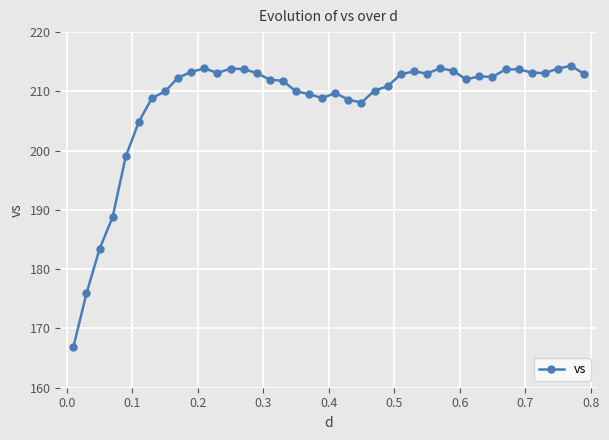

What is the minimum value shown in the chart?

166.9